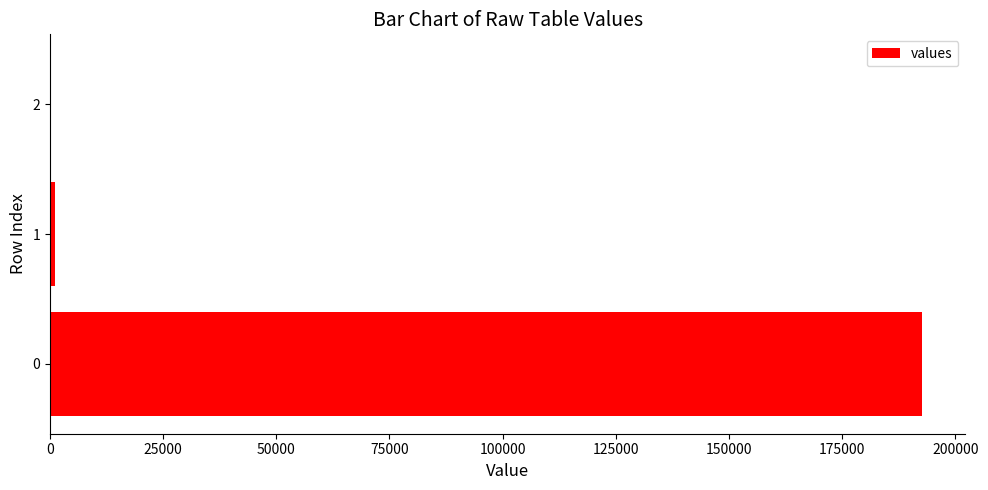

What is the sum of all values?

193713.2